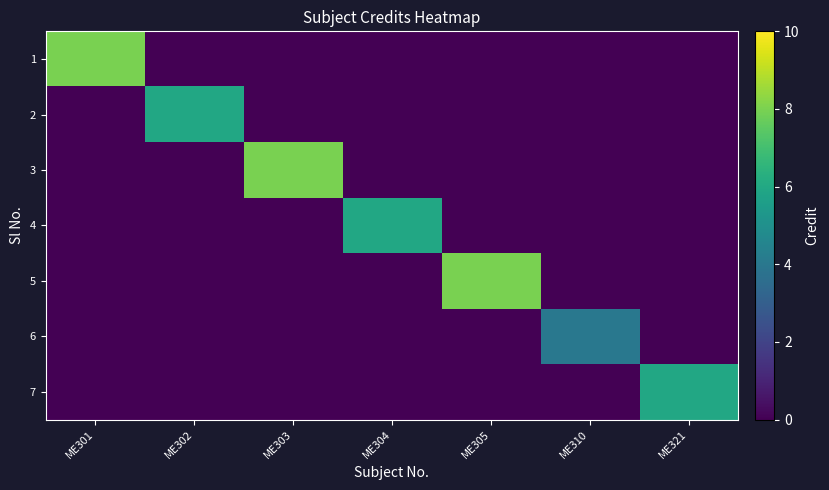

What is the total value across all series at ME301?

8